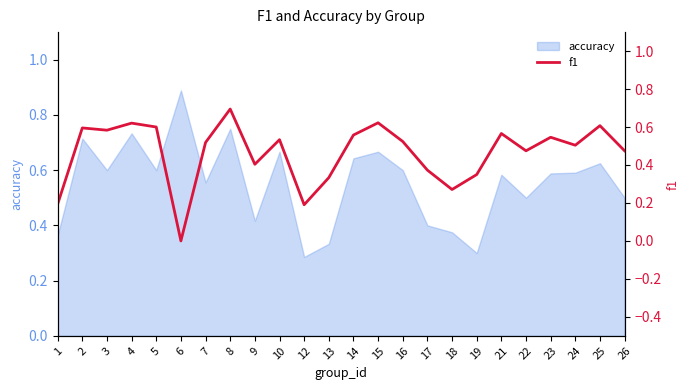

List the labels in order of value, smallest first.

6, 12, 1, 18, 13, 19, 17, 9, 22, 26, 24, 7, 16, 10, 23, 14, 21, 3, 2, 5, 25, 4, 15, 8